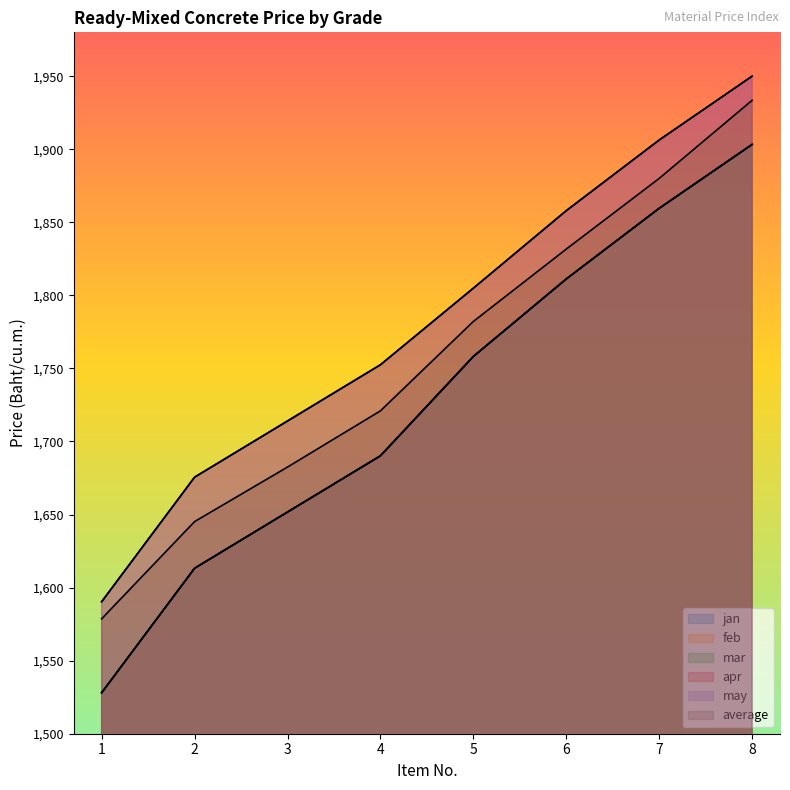

What is the difference between the second highest and minimum values in the mar series?

331.5